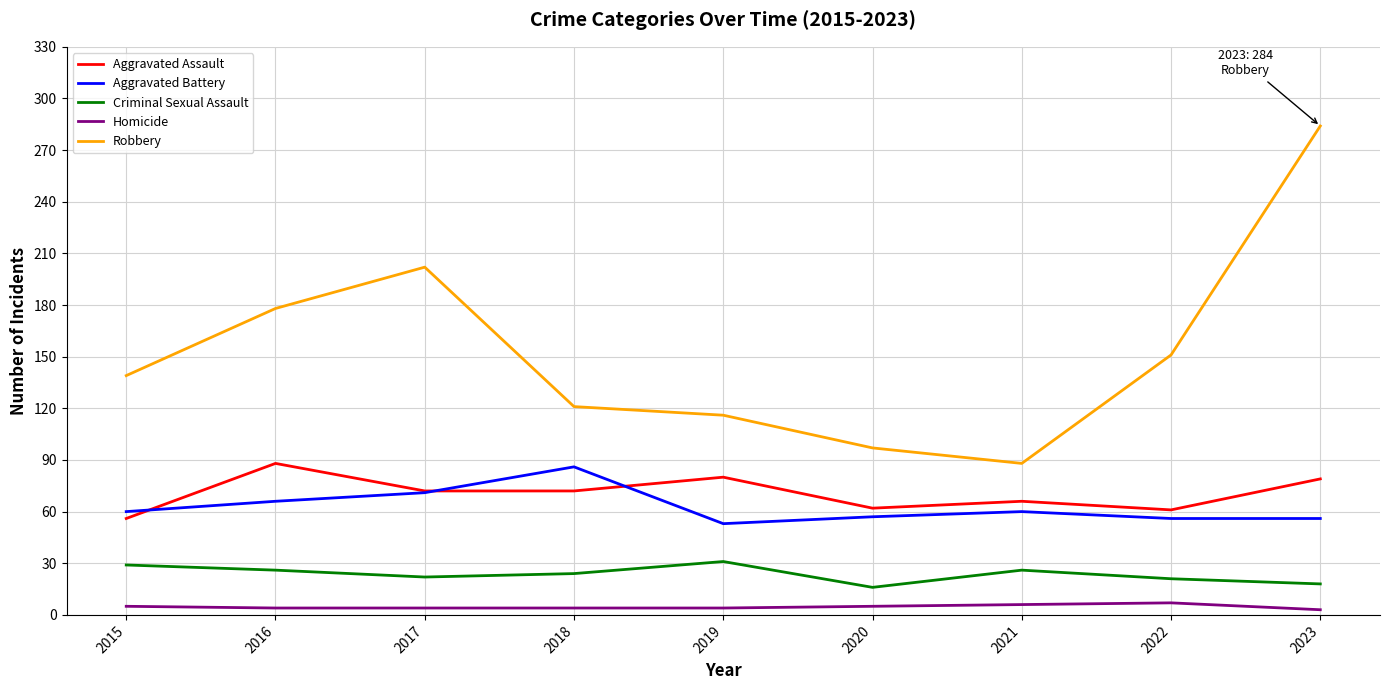

What is the difference between the maximum and minimum values in the Criminal Sexual Assault series?

15